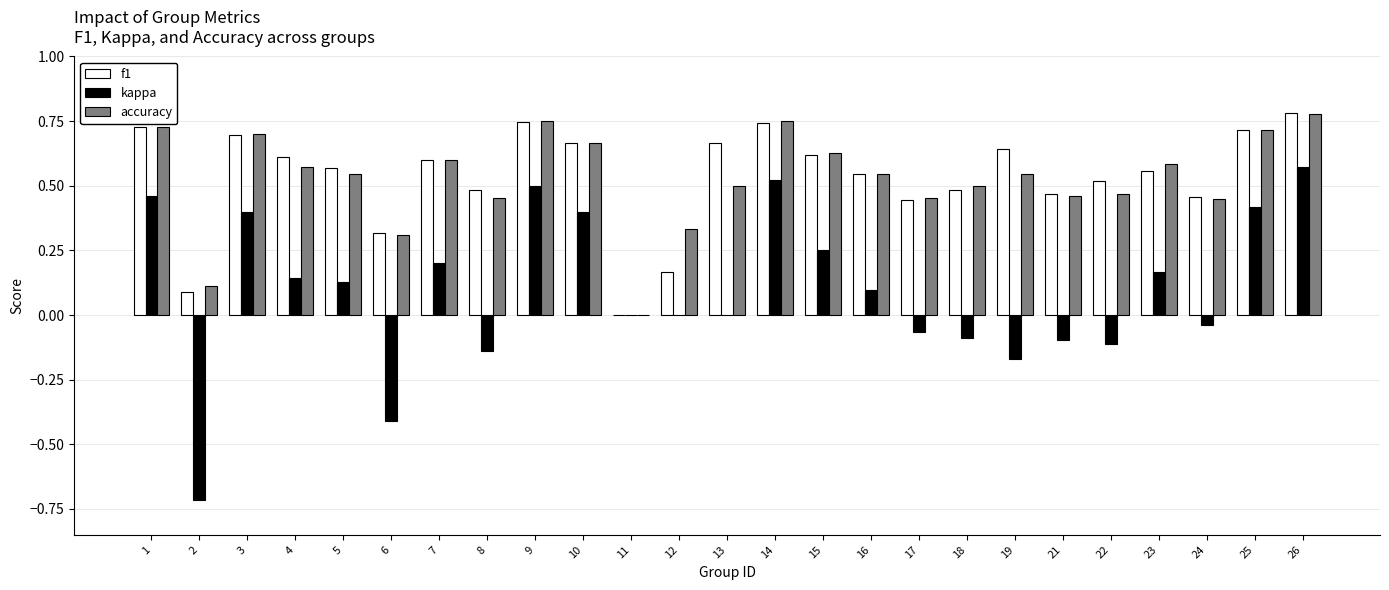

Is it true that f1 equals 0.4 at 14?

False